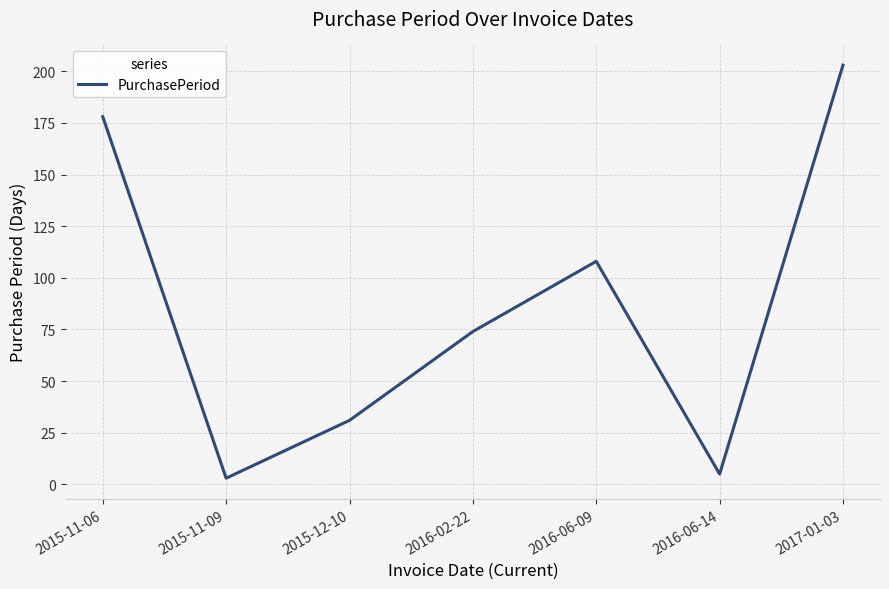

What is the change in value from 2015-11-06 to 2016-02-22?

-104